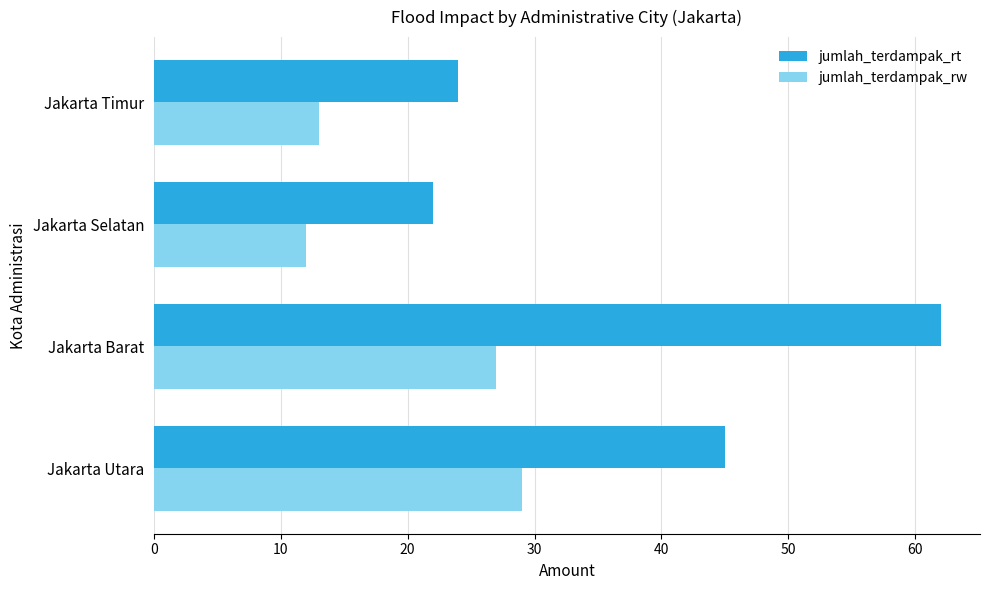

Where is jumlah_terdampak_rt nearest to the value 42?

Jakarta Utara